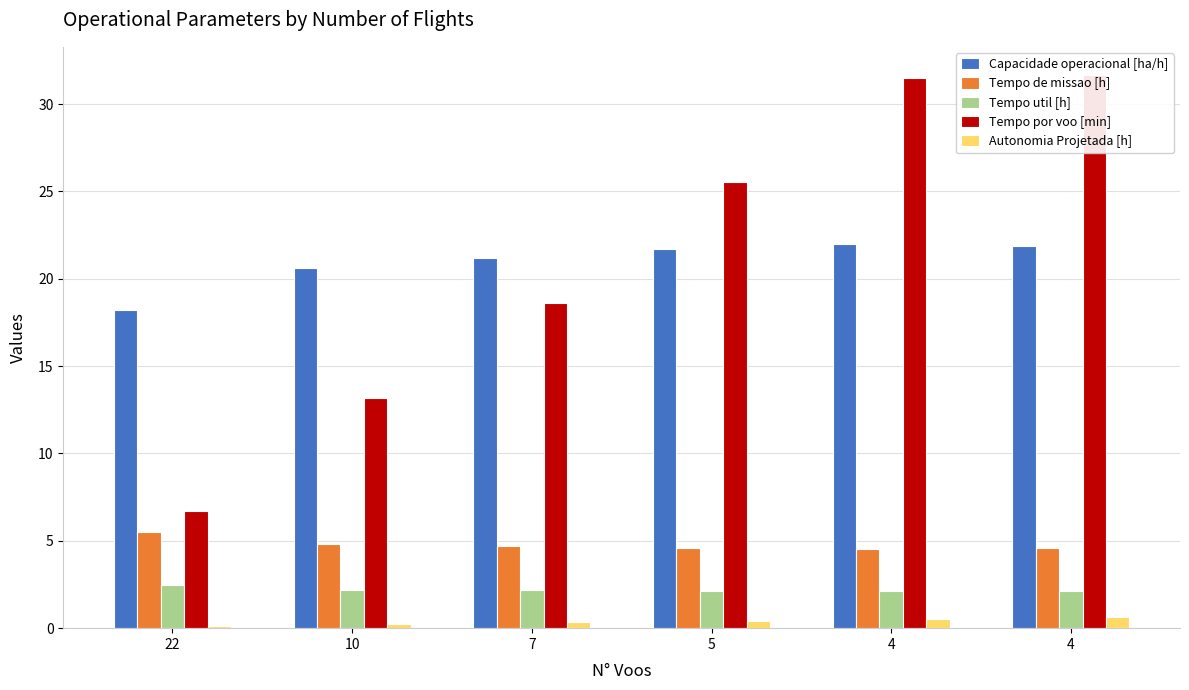

True or false: Capacidade operacional [ha/h] has a value of 18.2 at 22.

True